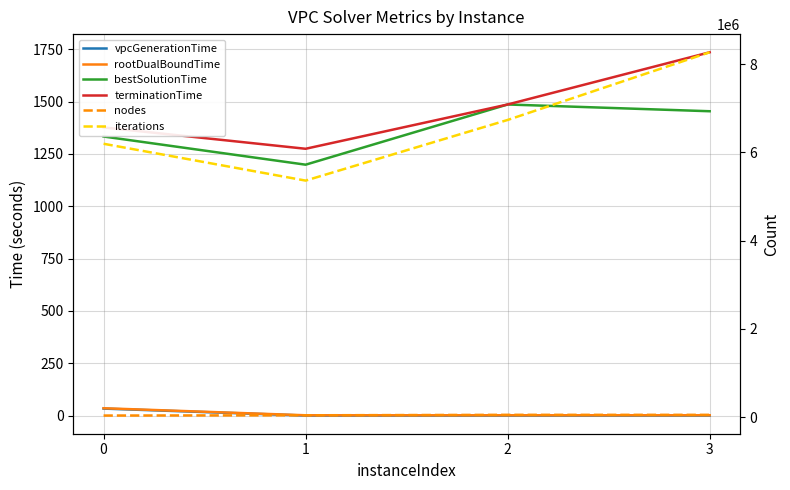

What is the sum of the bestSolutionTime values at 2 and 1?

2684.5